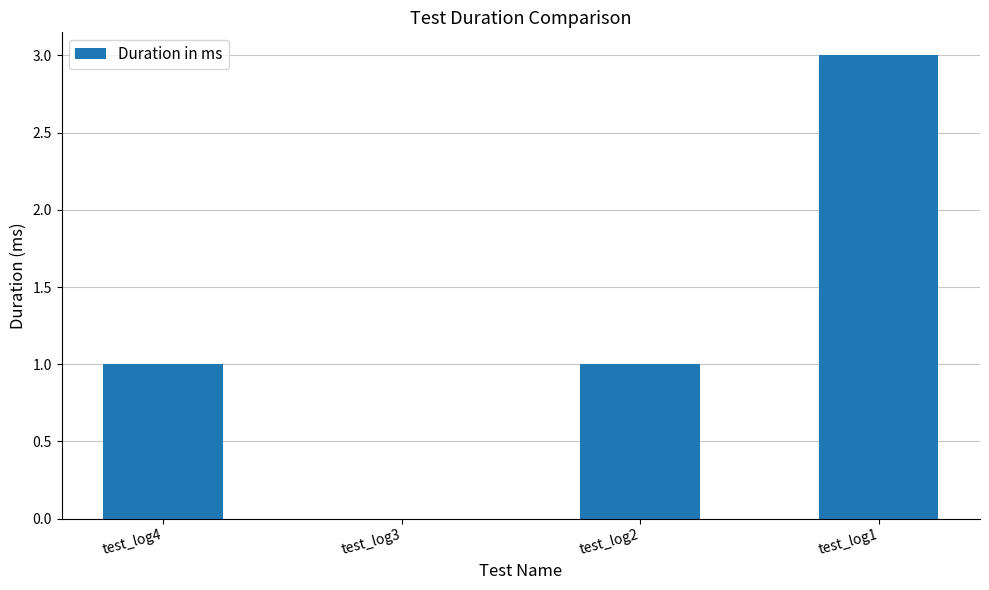

Reading right to left, list all the values displayed in this chart.

3	1	0	1